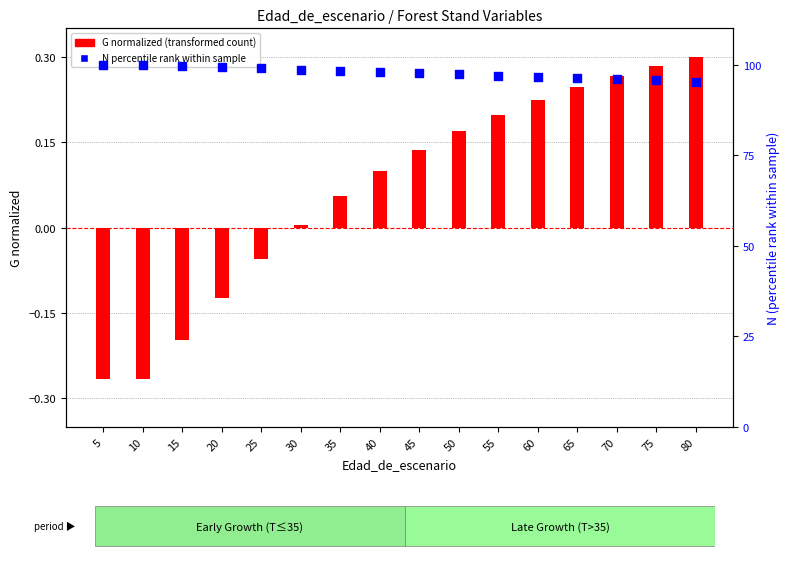

What is the total value across all series at 80?

95.6